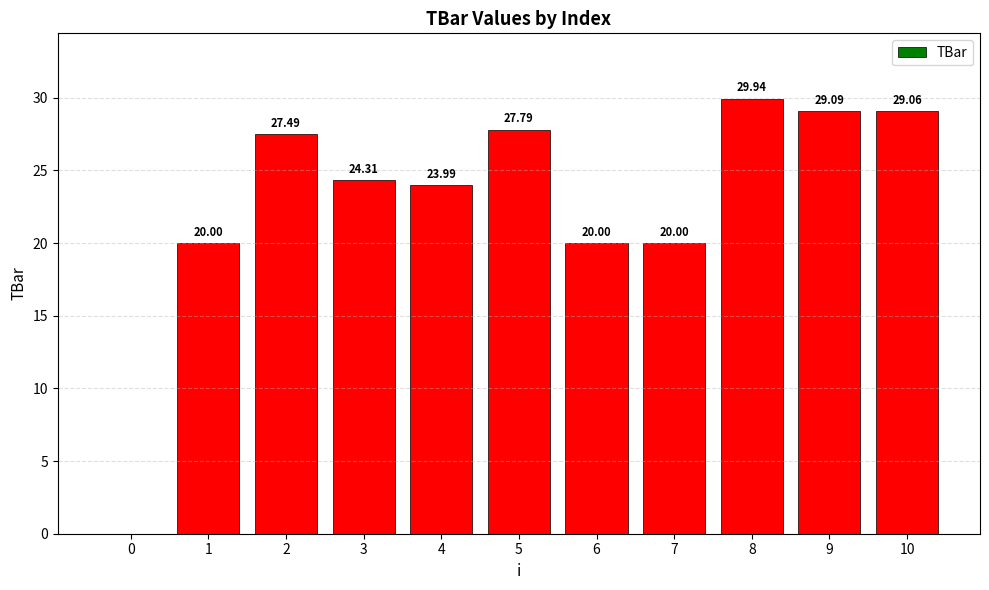

What is the change in value from 0 to 6?

+20.0